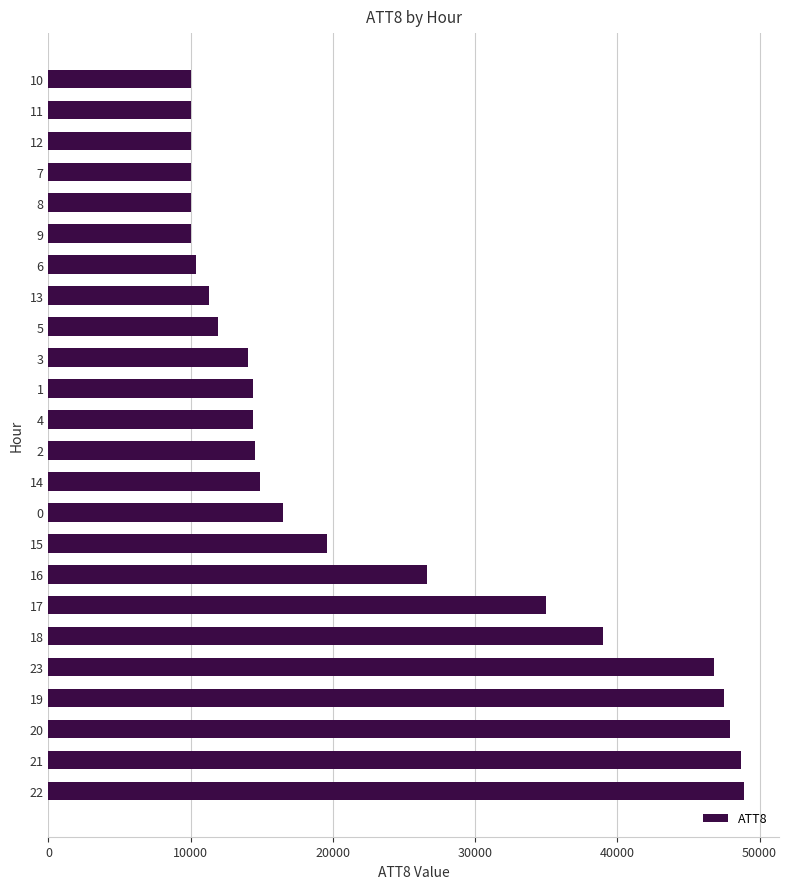

The value at 7 is 17459. True or false?

False